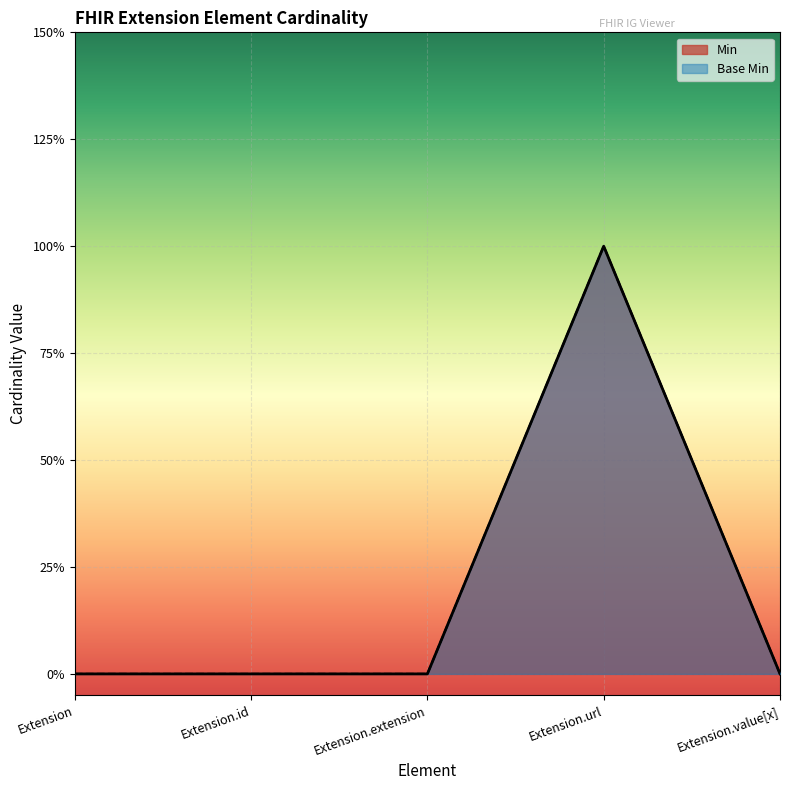

How many lines are shown in the chart?

2